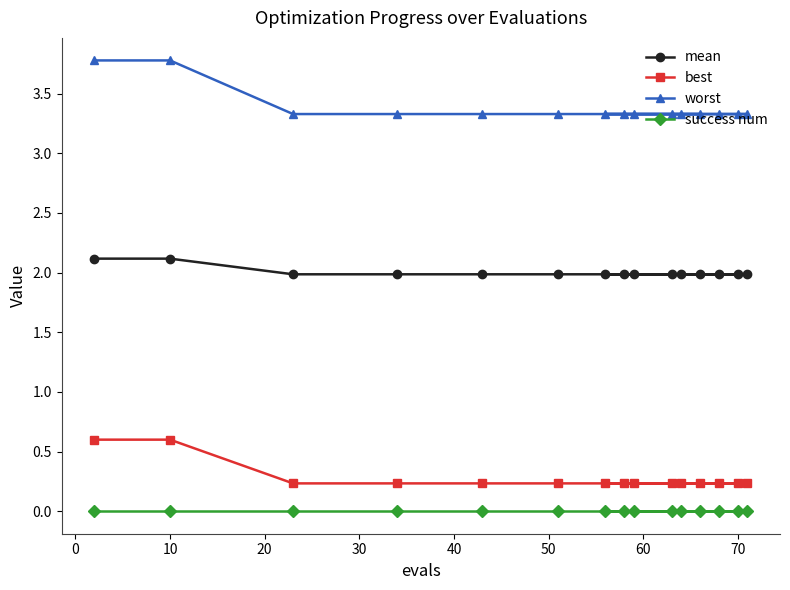

Reading left to right, list all the values displayed in this chart.

mean: 2.1	2.1	2.0	2.0	2.0	2.0	2.0	2.0	2.0	2.0	2.0	2.0	2.0	2.0	2.0
best: 0.6	0.6	0.2	0.2	0.2	0.2	0.2	0.2	0.2	0.2	0.2	0.2	0.2	0.2	0.2
worst: 3.8	3.8	3.3	3.3	3.3	3.3	3.3	3.3	3.3	3.3	3.3	3.3	3.3	3.3	3.3
success num: 0.0	0.0	0.0	0.0	0.0	0.0	0.0	0.0	0.0	0.0	0.0	0.0	0.0	0.0	0.0